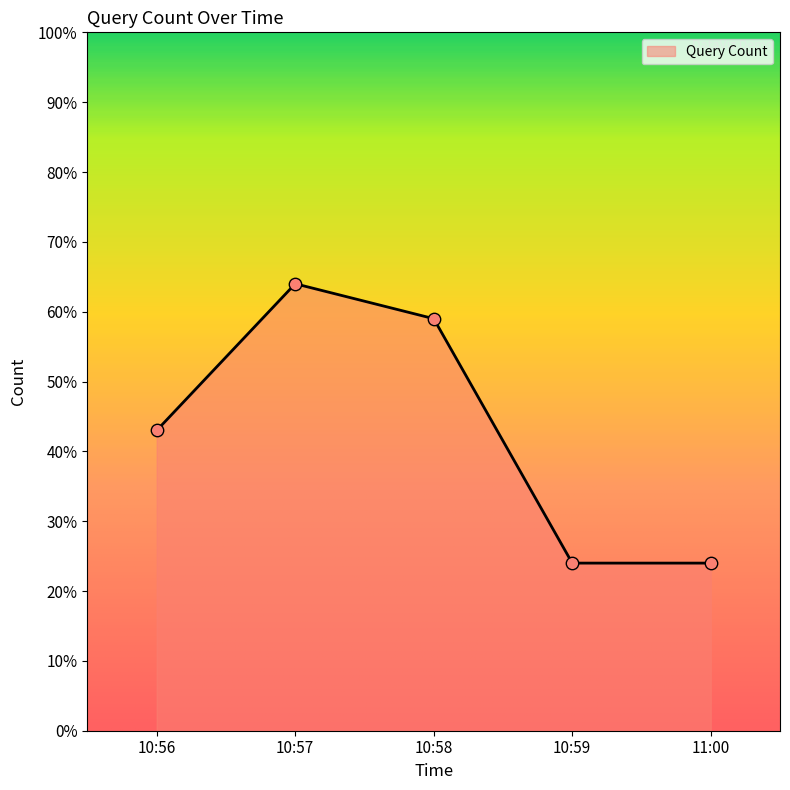

What is the ratio of the value at 11:00 to the value at 10:57?

0.4